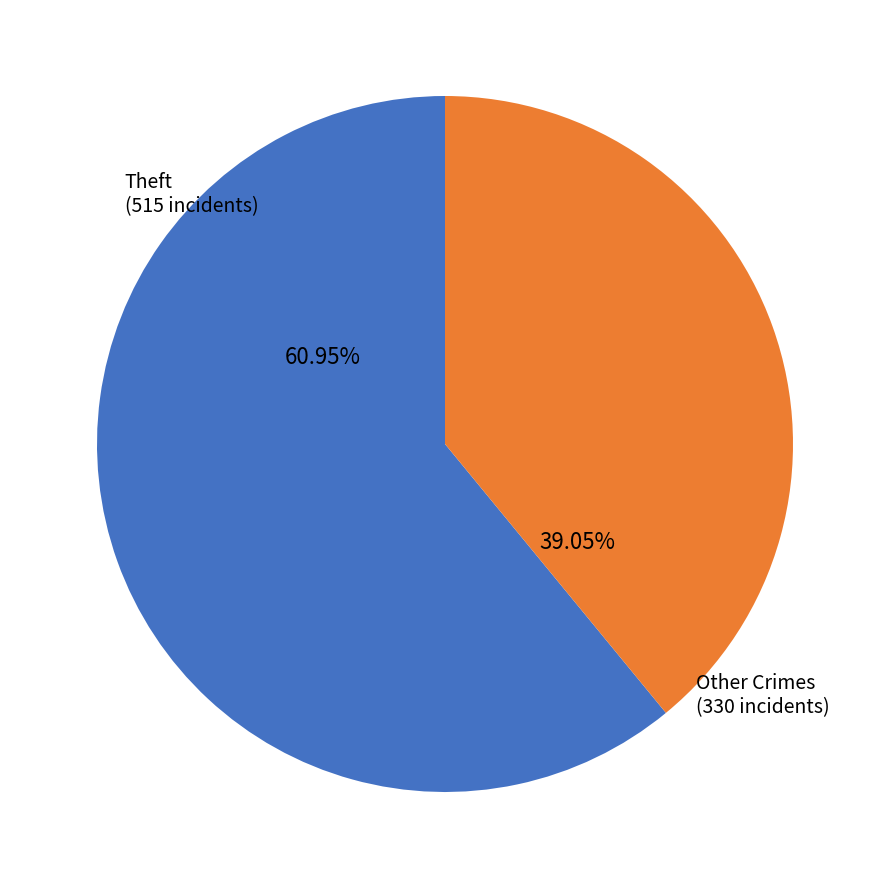

Rank the categories by value from highest to lowest.

Theft, Other Crimes